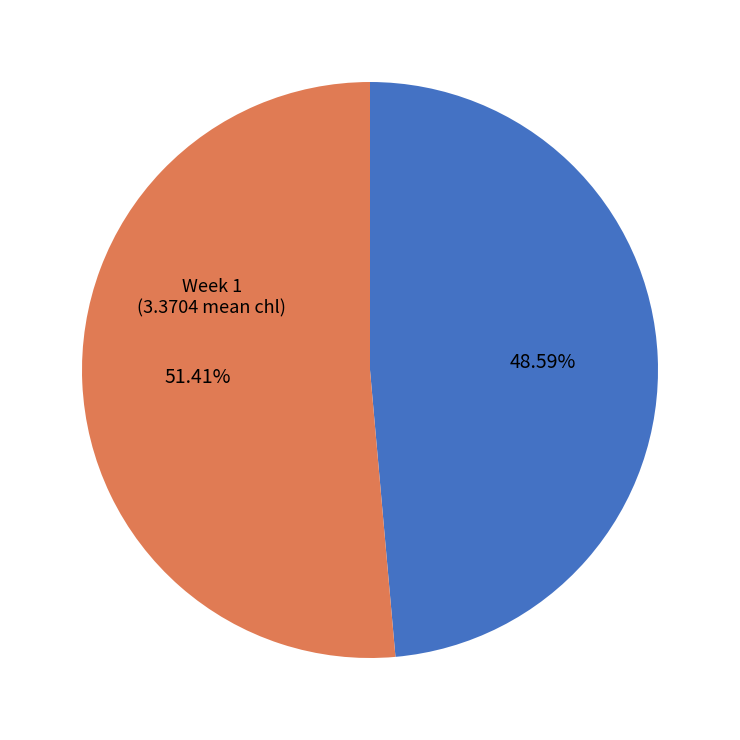

What is the majority slice?

Week 2